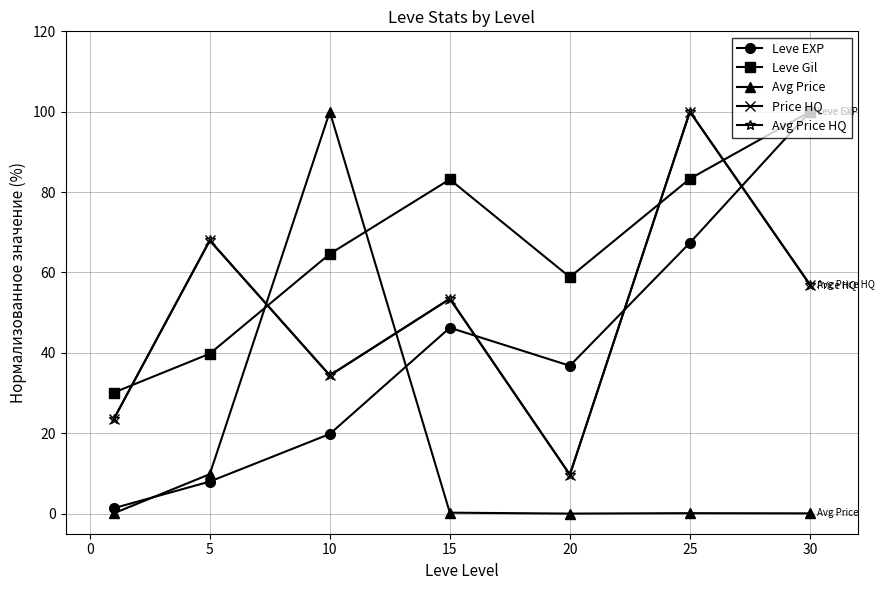

Reading left to right, what are all the values shown in this chart?

Leve EXP: 1.4	8.0	19.8	46.3	36.8	67.4	100.0
Leve Gil: 30.1	39.8	64.6	83.1	58.8	83.3	100.0
Avg Price: 0.1	9.8	100.0	0.2	0.0	0.1	0.1
Price HQ: 23.5	68.0	34.4	53.5	9.7	100.0	57.0
Avg Price HQ: 23.5	68.0	34.4	53.5	9.7	100.0	57.0